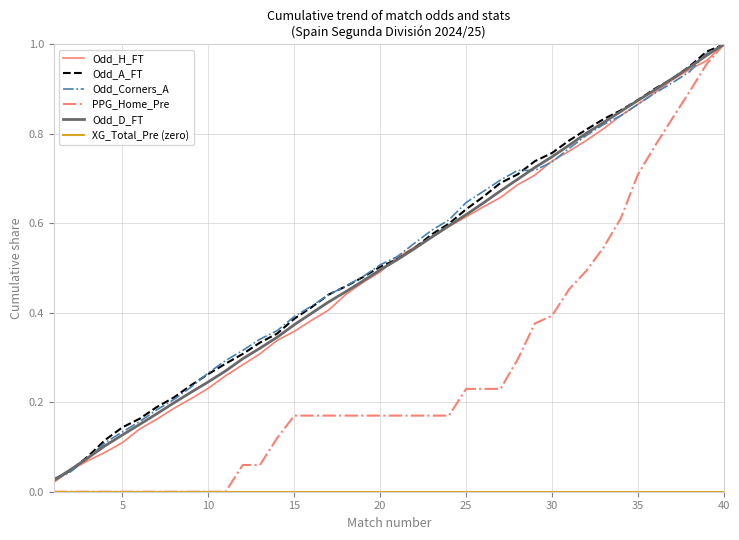

Which series has the widest spread of values?

PPG_Home_Pre